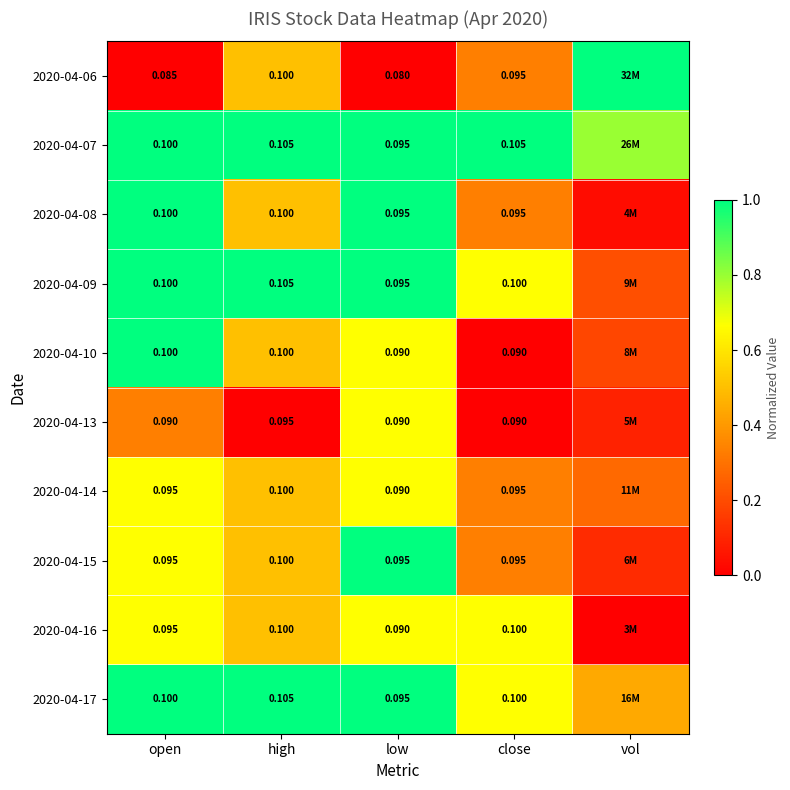

Is the value of 2020-04-17 at close greater than the value of 2020-04-10 at low?

Yes